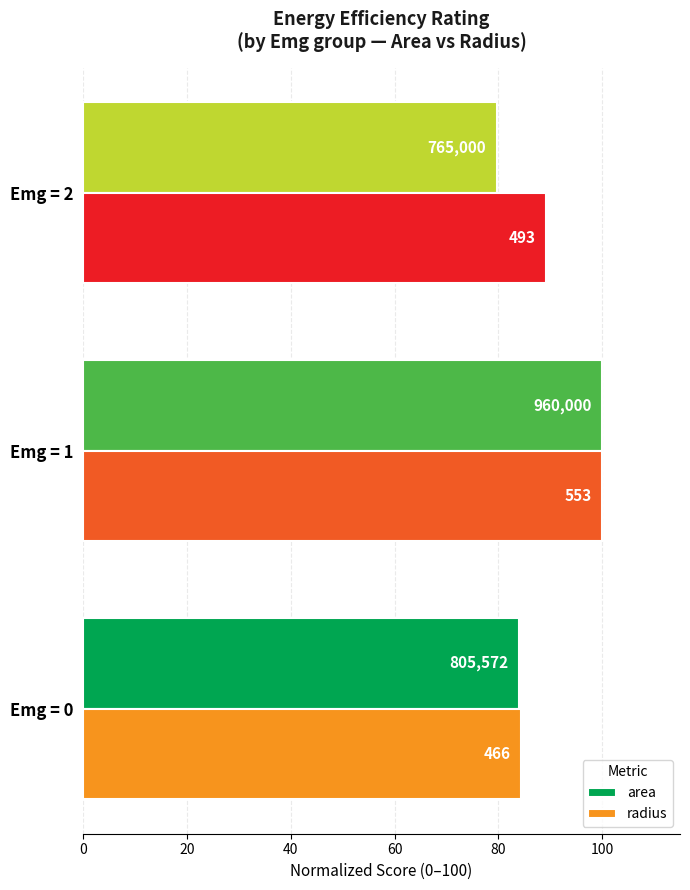

What is the average value of the area series?

87.9